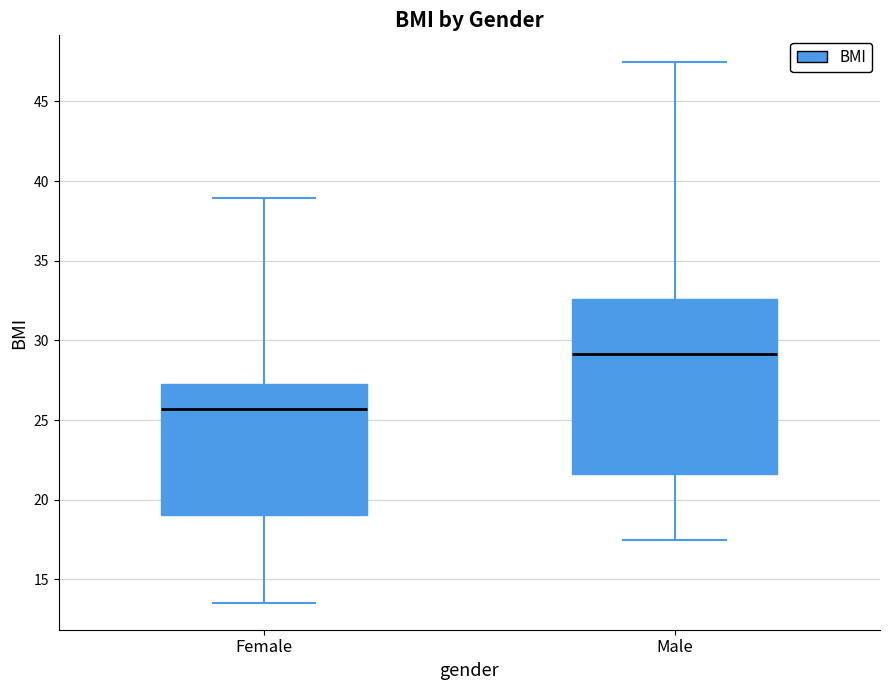

Which box's median line is the lowest?

Female